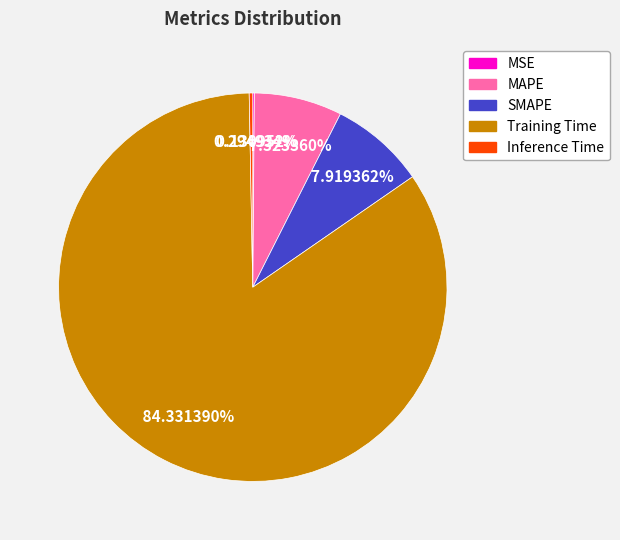

To the nearest percent, what is the average slice percentage?

20%